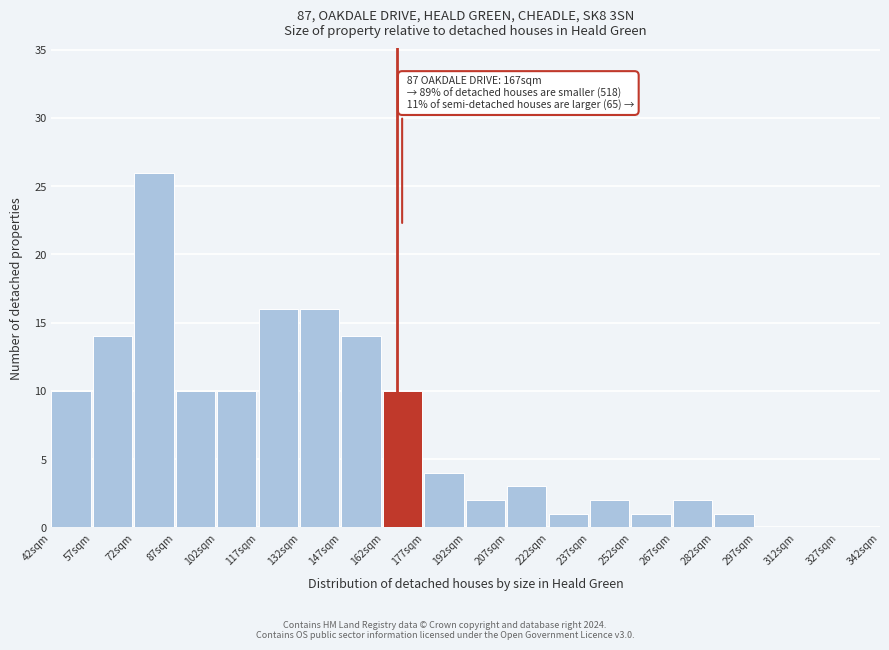

Over which range of the x-axis is the bar tallest?

72 to 87